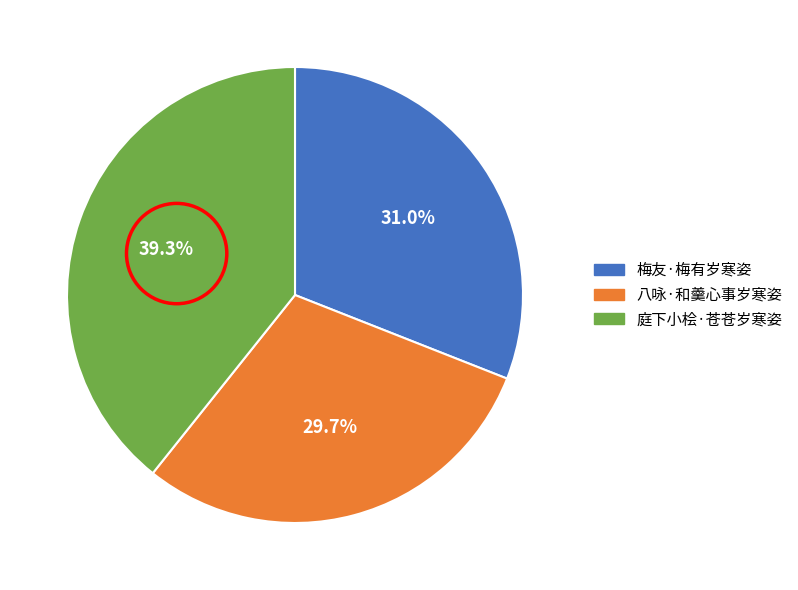

The 八咏·和羹心事岁寒姿 slice represents 38% of the pie. True or false?

False